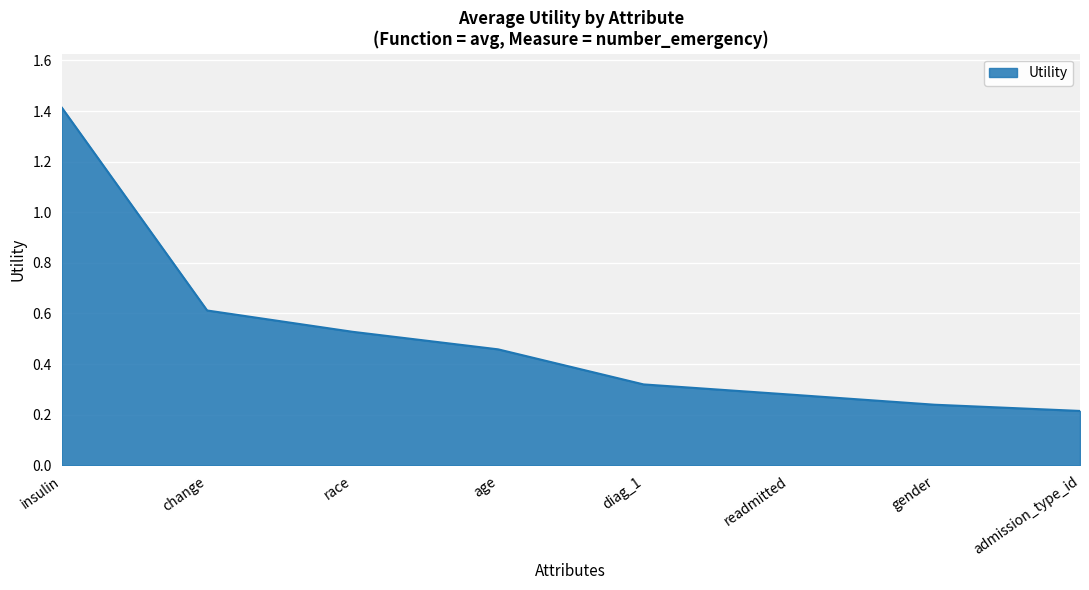

What is the sum of all values?

4.1